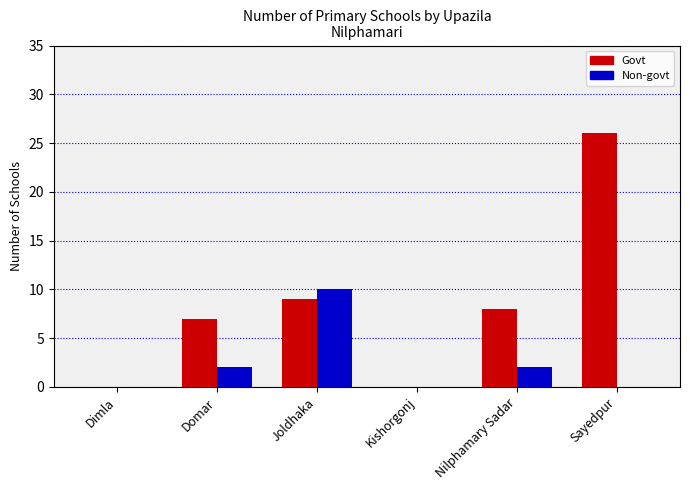

Between Joldhaka and Sayedpur, which series saw the biggest shift?

Govt